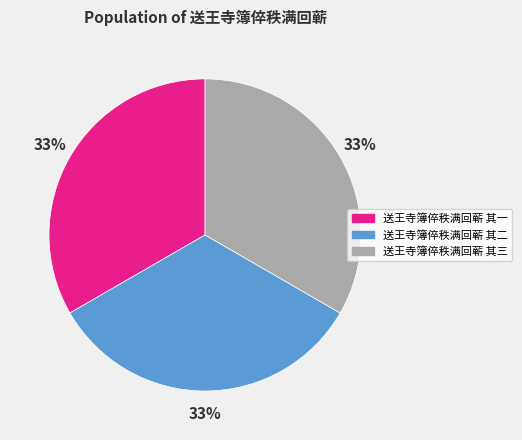

Combined, do 送王寺簿倅秩满回蕲 其一 and 送王寺簿倅秩满回蕲 其三 account for over 50%?

Yes